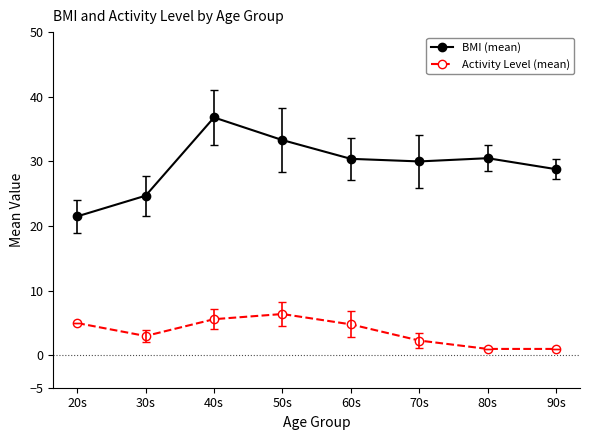

Rank the series by their maximum value, from lowest to highest.

Activity Level (mean), BMI (mean)